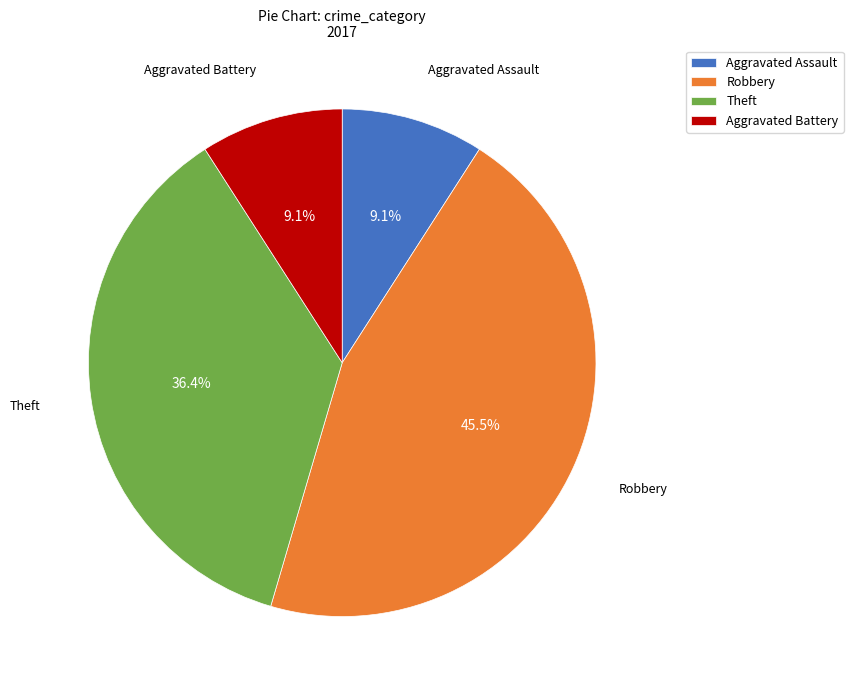

Which category has the biggest portion of the pie?

Robbery